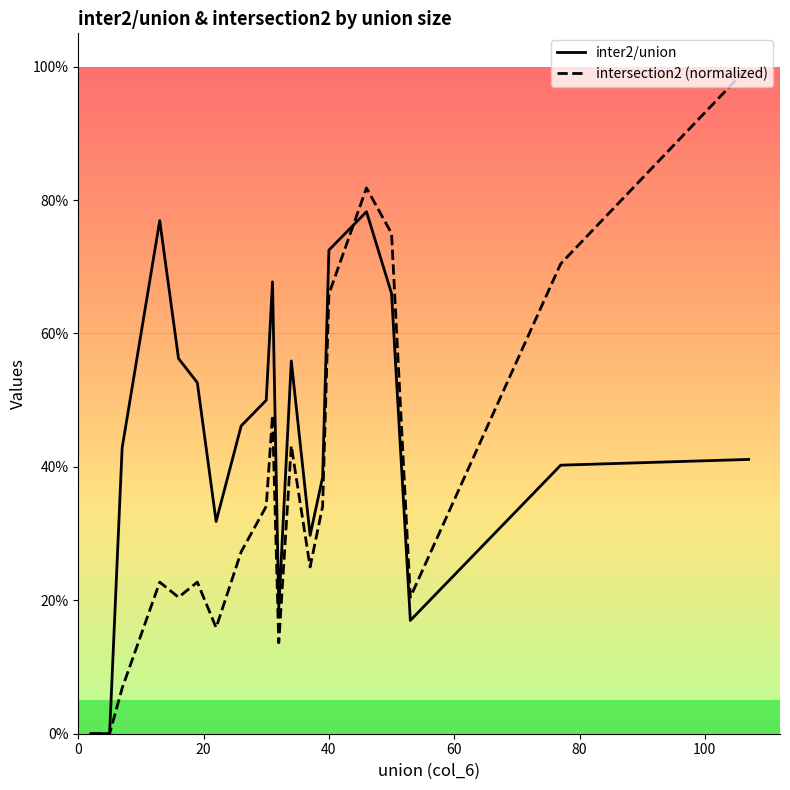

Does the chart display data point markers on the line(s)?

No